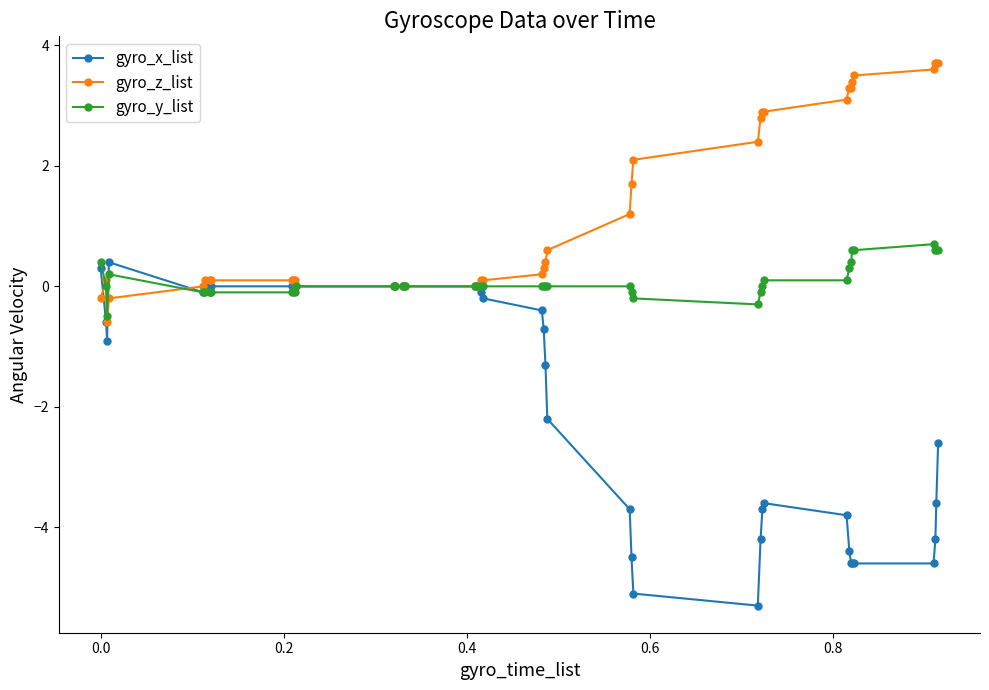

What are all the series names shown in the legend?

gyro_x_list, gyro_z_list, gyro_y_list